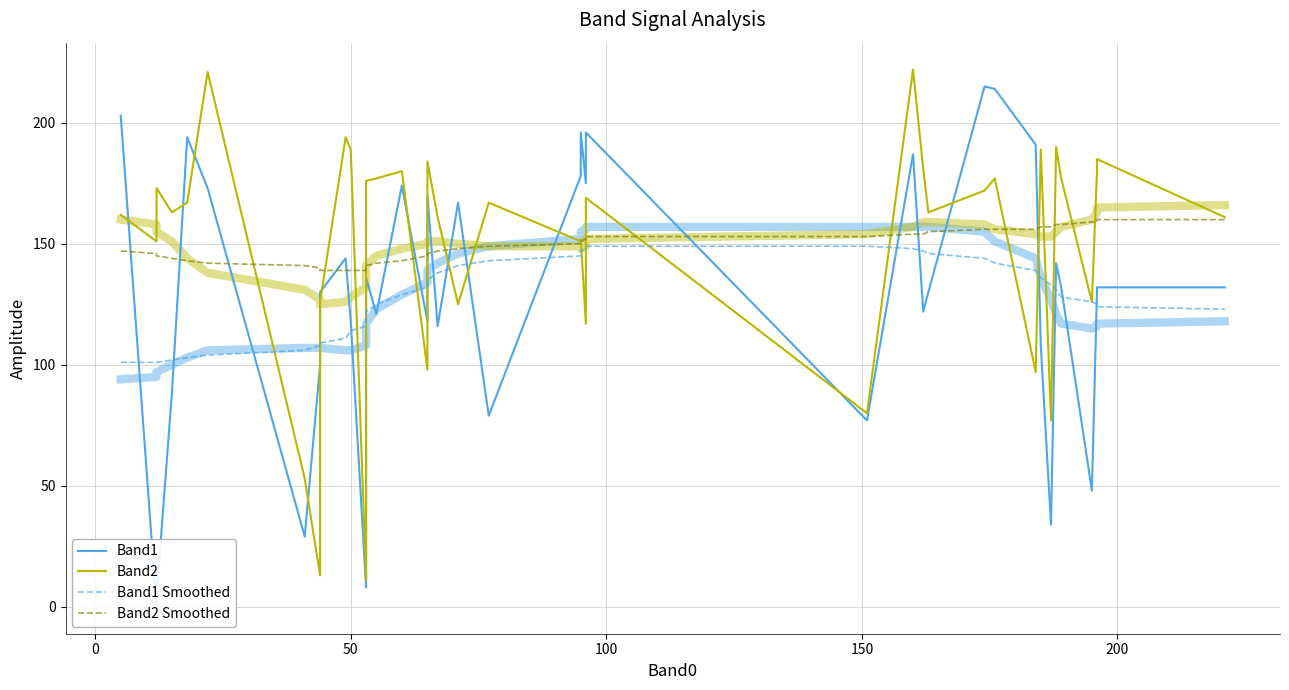

Which series has the largest total across all categories?

Band2